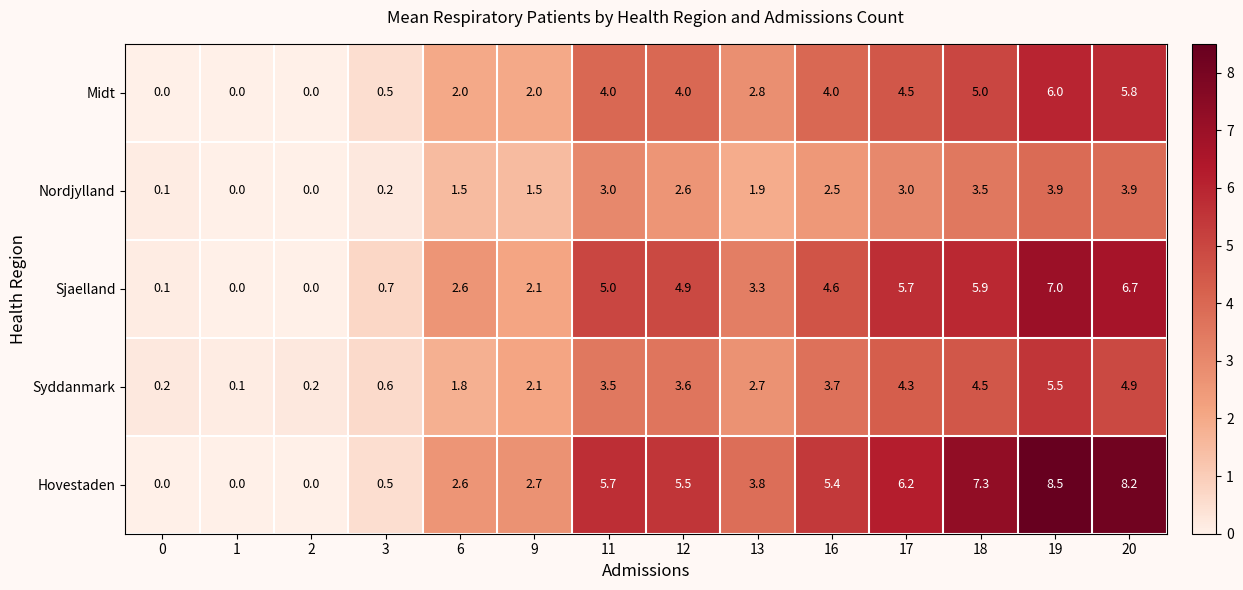

Rank the series at 19 from highest to lowest value.

Hovestaden, Sjaelland, Midt, Syddanmark, Nordjylland